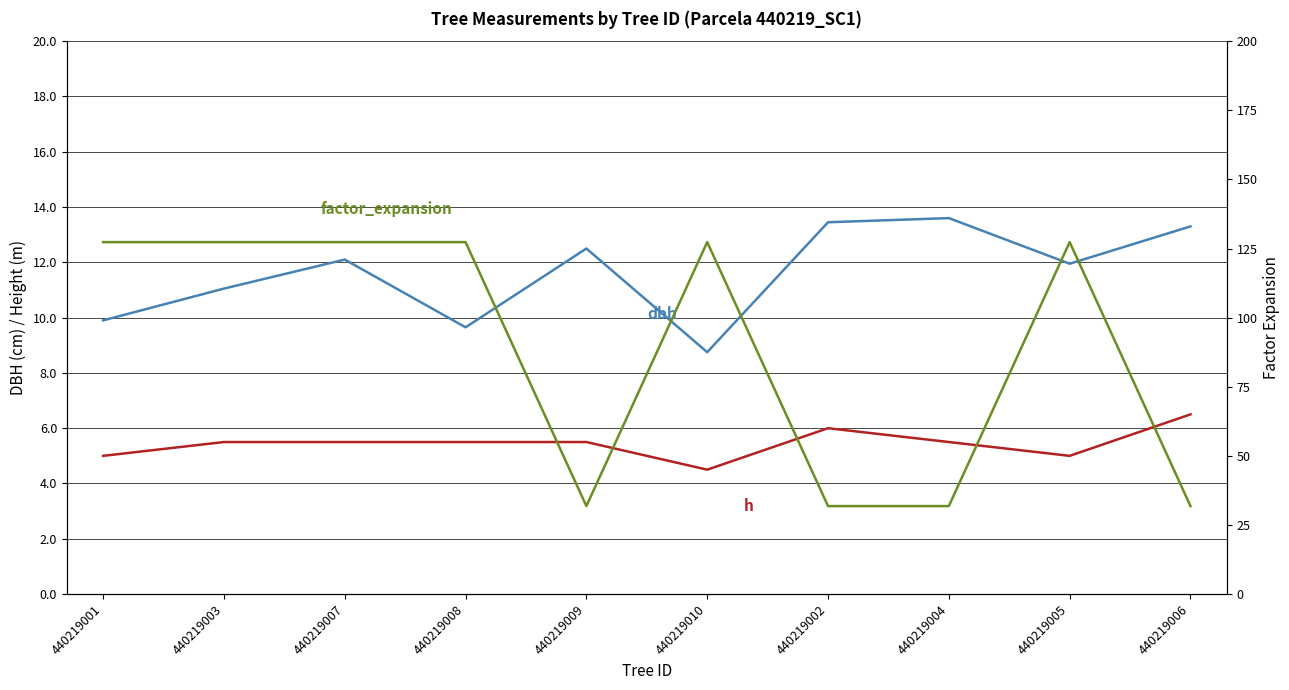

True or false: h and dbh intersect in this chart.

False